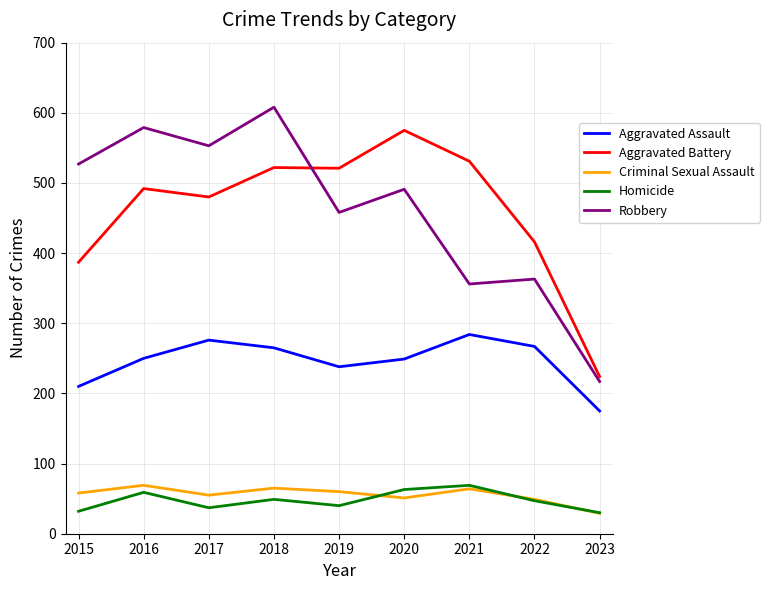

How many categories are shown in the chart?

9